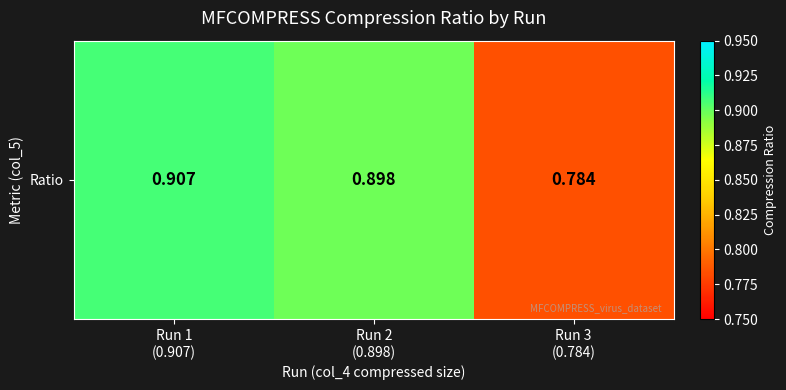

Reading left to right, what are all the values shown in this chart?

Run 1
(0.907)=0.9	Run 2
(0.898)=0.9	Run 3
(0.784)=0.8